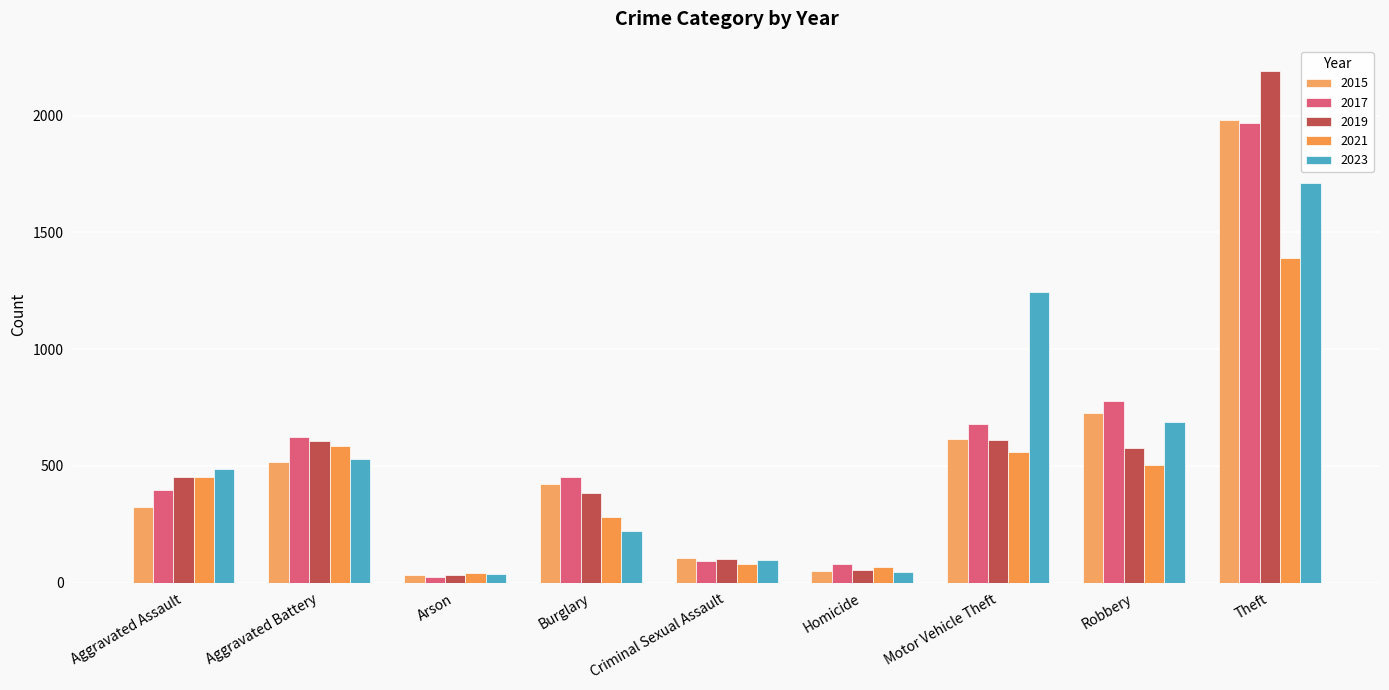

What is the spread (max minus min) of values at Aggravated Assault?

163